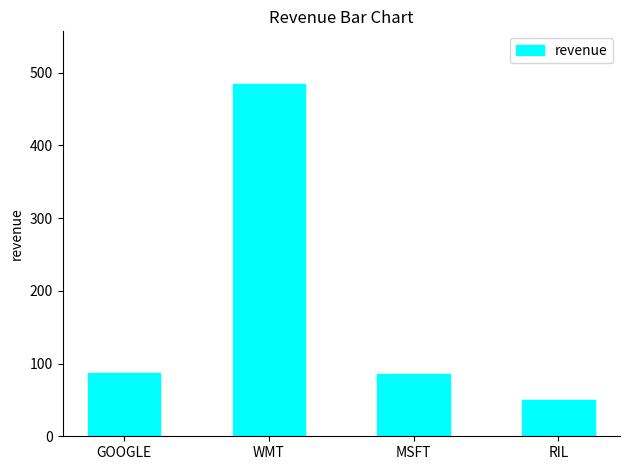

What is the greatest value displayed?

484